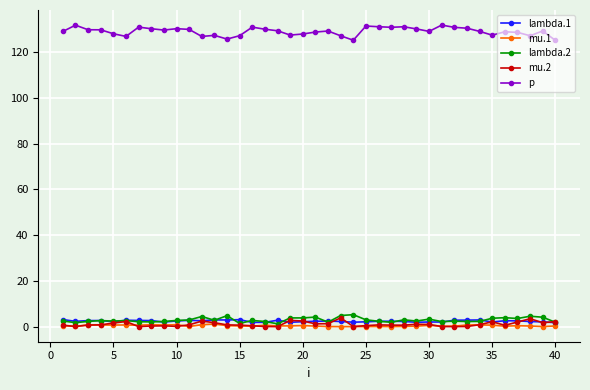

True or false: p and lambda.2 intersect in this chart.

False